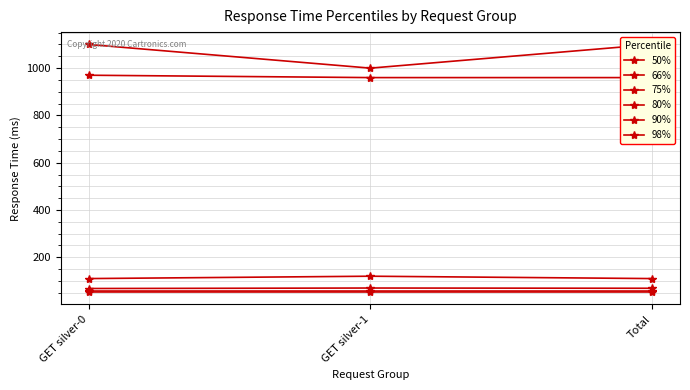

Reading left to right, transcribe all the data shown in this chart.

50%: 53	53	53
66%: 56	56	56
75%: 68	70	69
80%: 110	120	110
90%: 970	960	960
98%: 1100	1000	1100